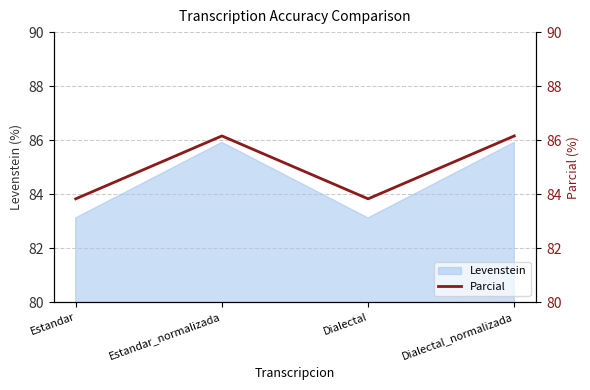

The chart shows a value of 141.7 at Dialectal_normalizada. True or false?

False